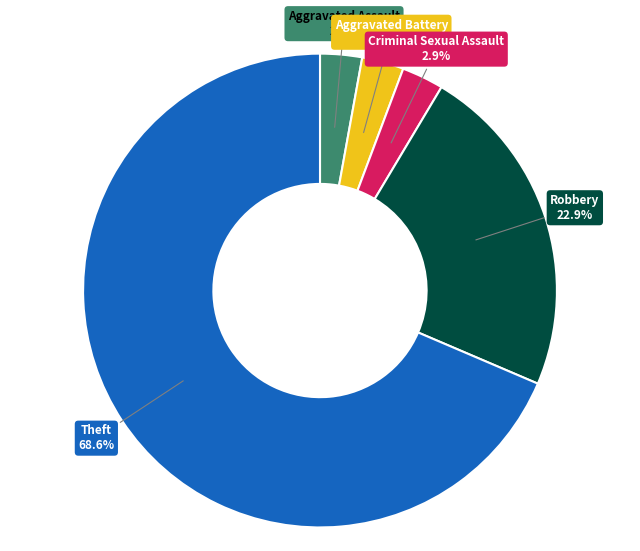

Which slice is the largest?

Theft